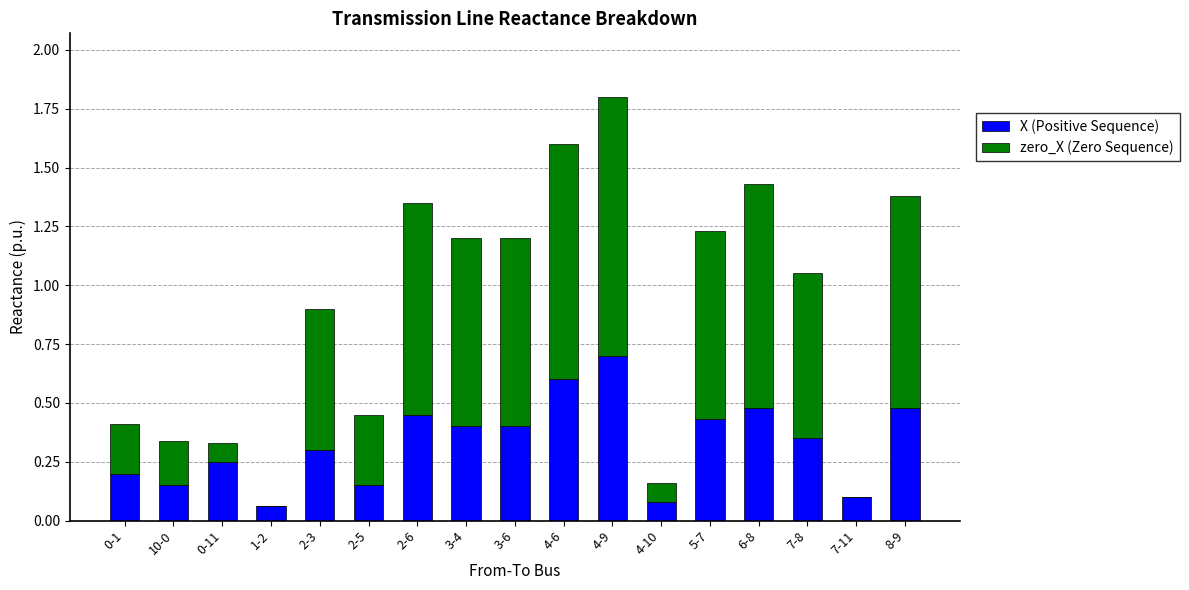

The X (Positive Sequence) series shows 1.1 at 4-9. True or false?

False